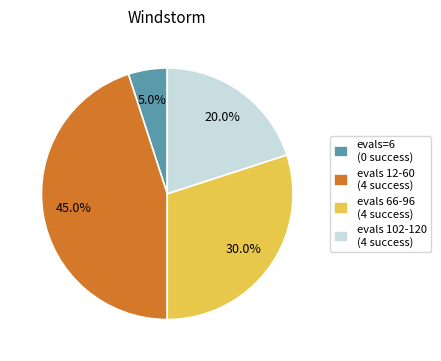

What portion of the pie excludes evals=6 (0 success)?

95.0%